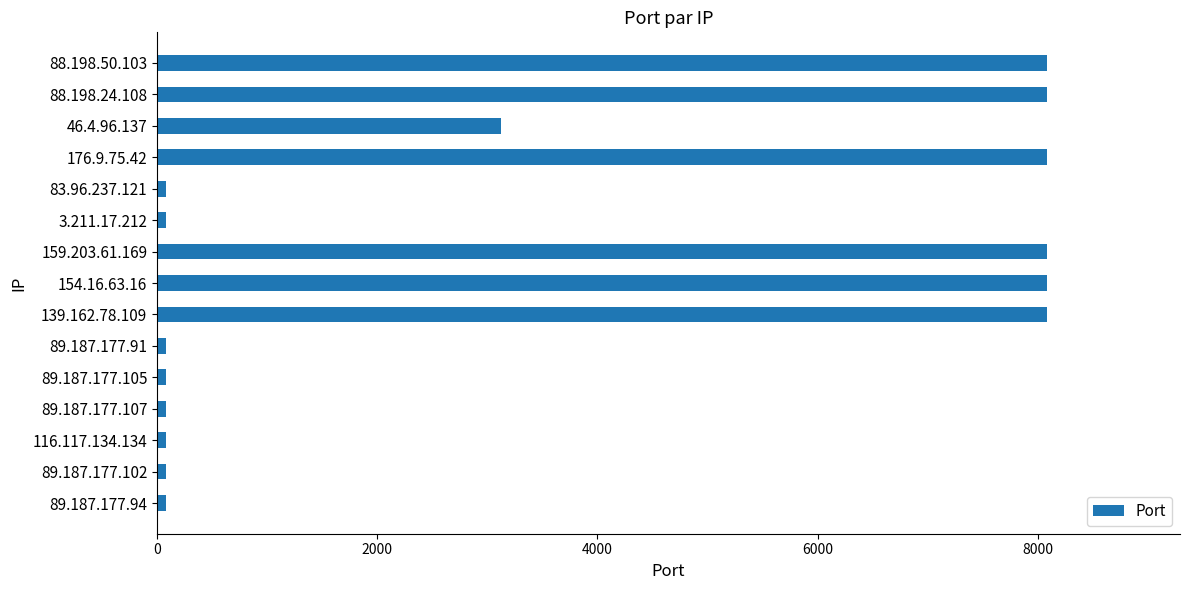

Approximately how many times larger is the value at 88.198.24.108 compared to 154.16.63.16?

1.0